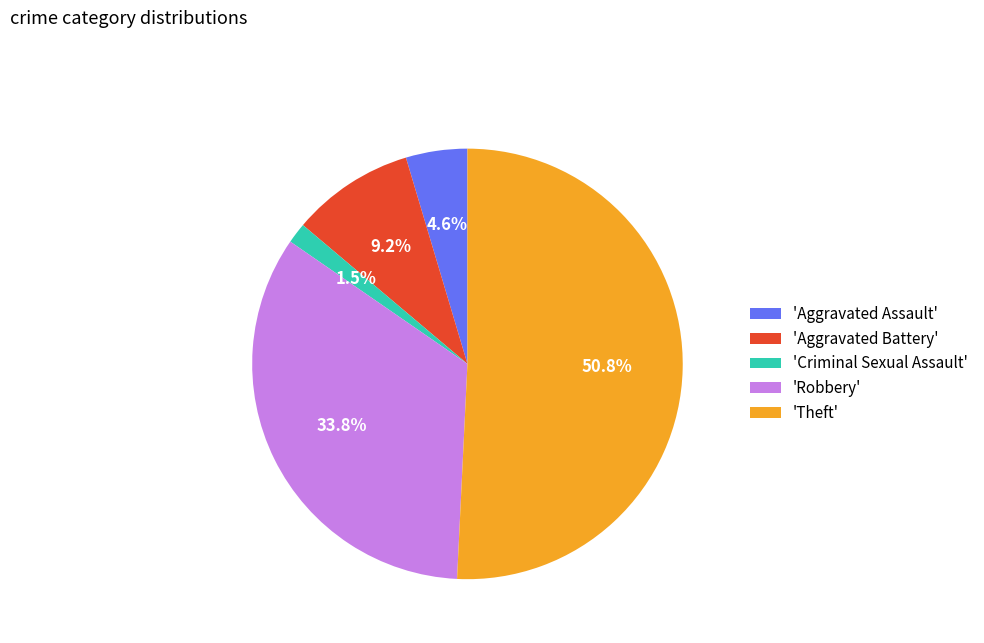

Which slice is the largest?

'Theft'